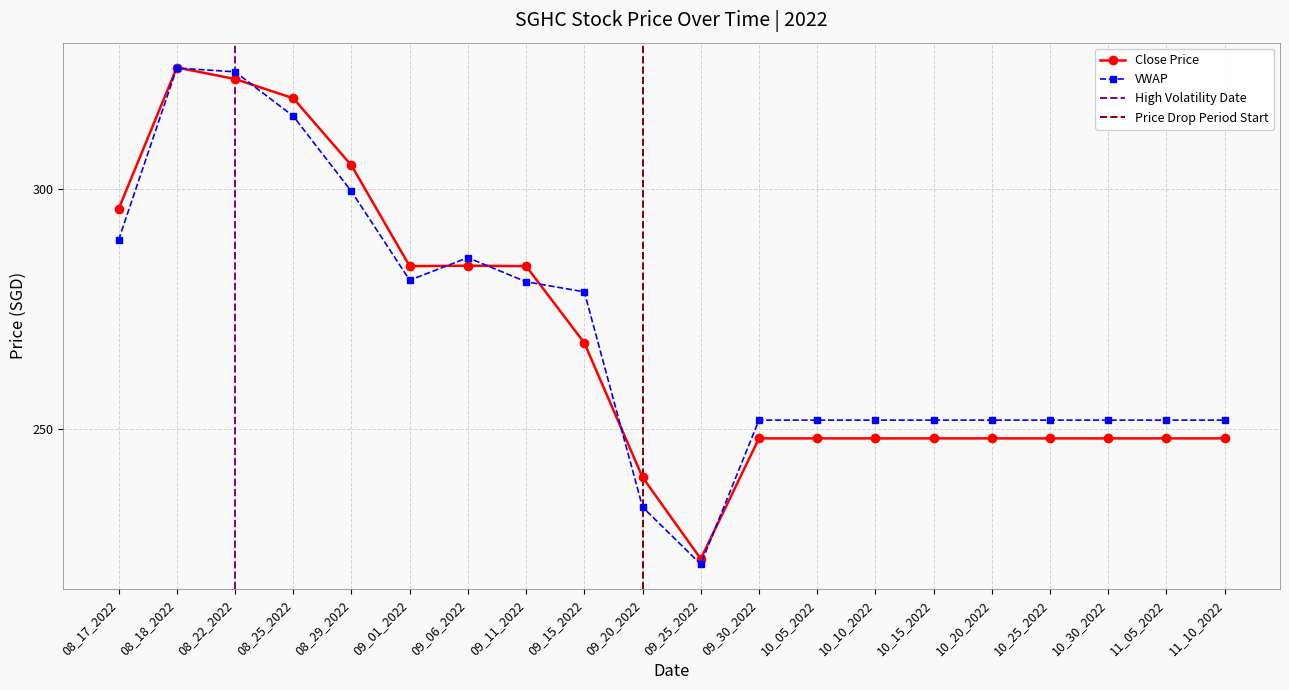

Reading left to right, transcribe all the data shown in this chart.

08_17_2022=295.9	08_18_2022=325.4	08_22_2022=323.0	08_25_2022=319.0	08_29_2022=305.0	09_01_2022=284.0	09_06_2022=284.1	09_11_2022=284.0	09_15_2022=268.0	09_20_2022=240.0	09_25_2022=223.0	09_30_2022=248.1	10_05_2022=248.1	10_10_2022=248.1	10_15_2022=248.1	10_20_2022=248.1	10_25_2022=248.1	10_30_2022=248.1	11_05_2022=248.1	11_10_2022=248.1